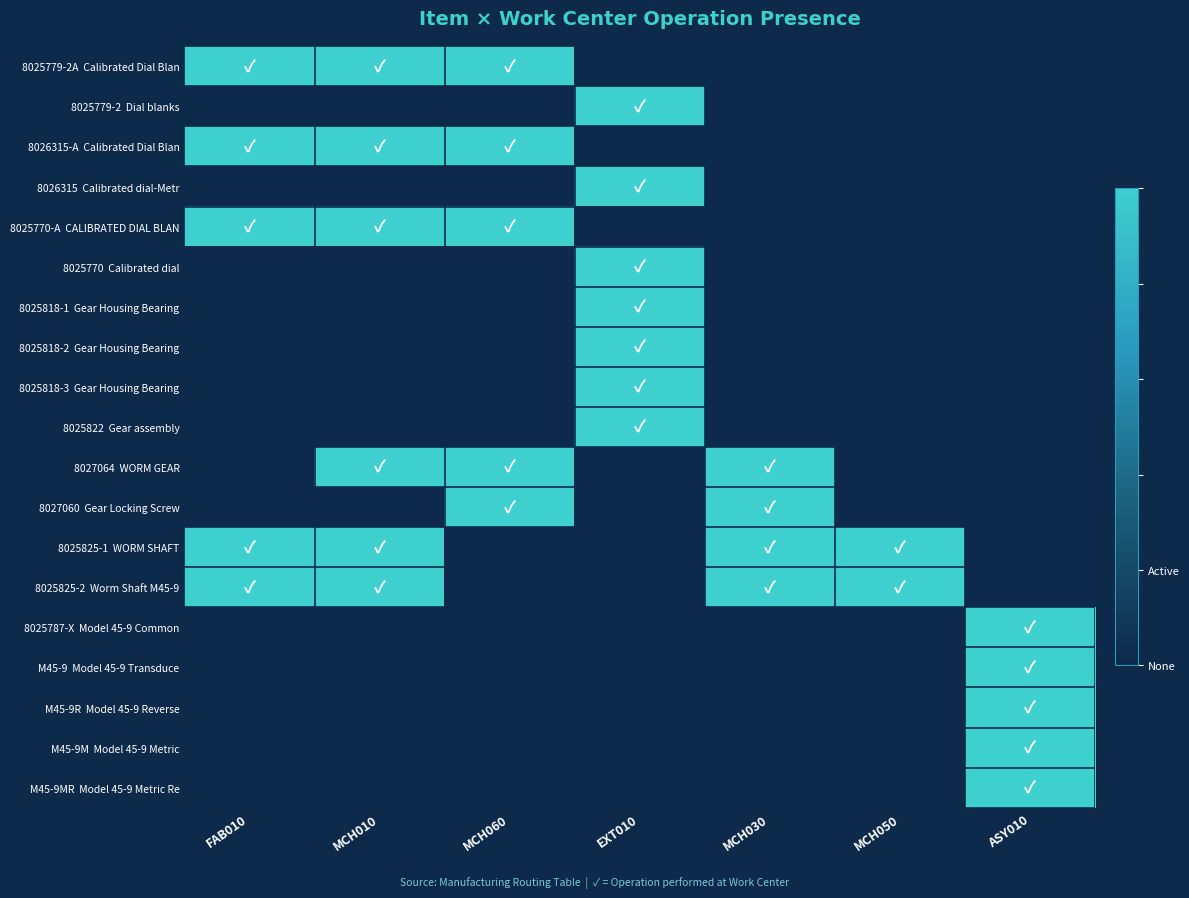

Rank the series by their maximum value, from highest to lowest.

8025779-2A Calibrated Dial Blan, 8025779-2 Dial blanks, 8026315-A Calibrated Dial Blan, 8026315 Calibrated dial-Metr, 8025770-A CALIBRATED DIAL BLAN, 8025770 Calibrated dial, 8025818-1 Gear Housing Bearing, 8025818-2 Gear Housing Bearing, 8025818-3 Gear Housing Bearing, 8025822 Gear assembly, 8027064 WORM GEAR, 8027060 Gear Locking Screw, 8025825-1 WORM SHAFT, 8025825-2 Worm Shaft M45-9, 8025787-X Model 45-9 Common, M45-9 Model 45-9 Transduce, M45-9R Model 45-9 Reverse, M45-9M Model 45-9 Metric, M45-9MR Model 45-9 Metric Re